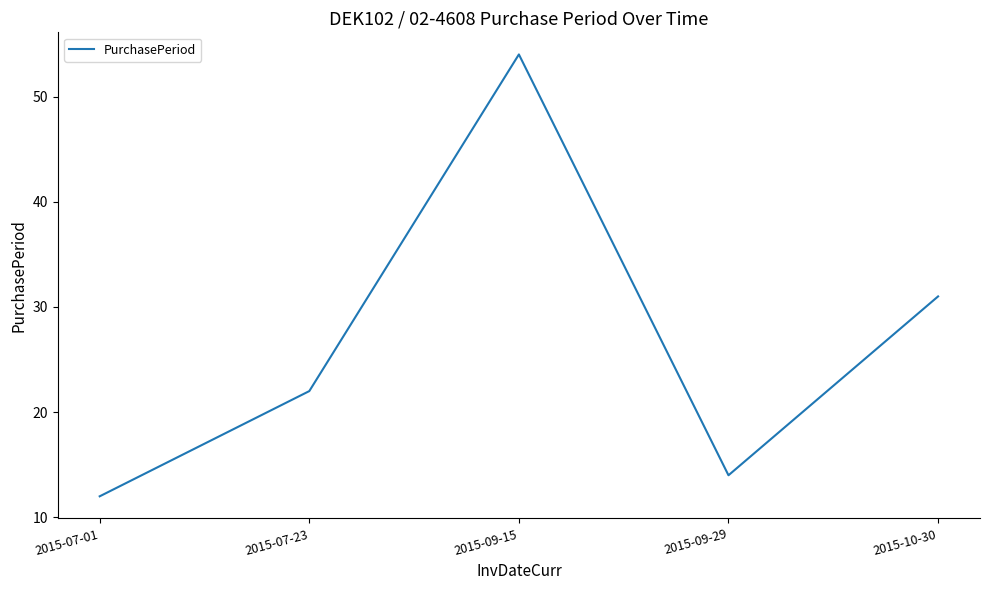

List the labels in order of value, largest first.

2015-09-15, 2015-10-30, 2015-07-23, 2015-09-29, 2015-07-01